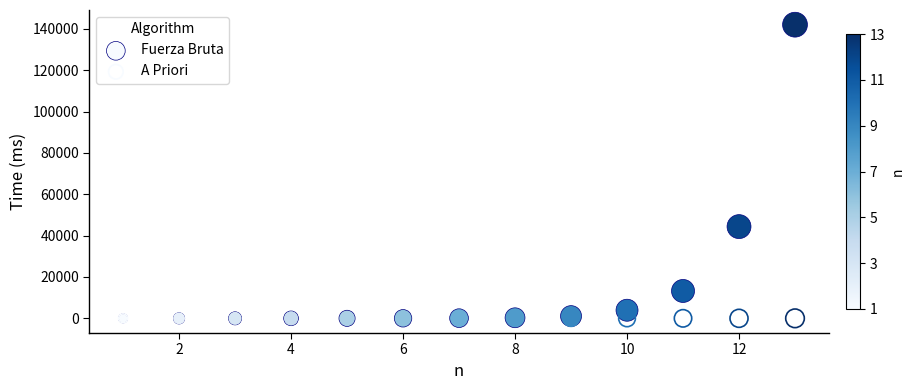

Across all series, what Y value is closest to 71001?

44363.0